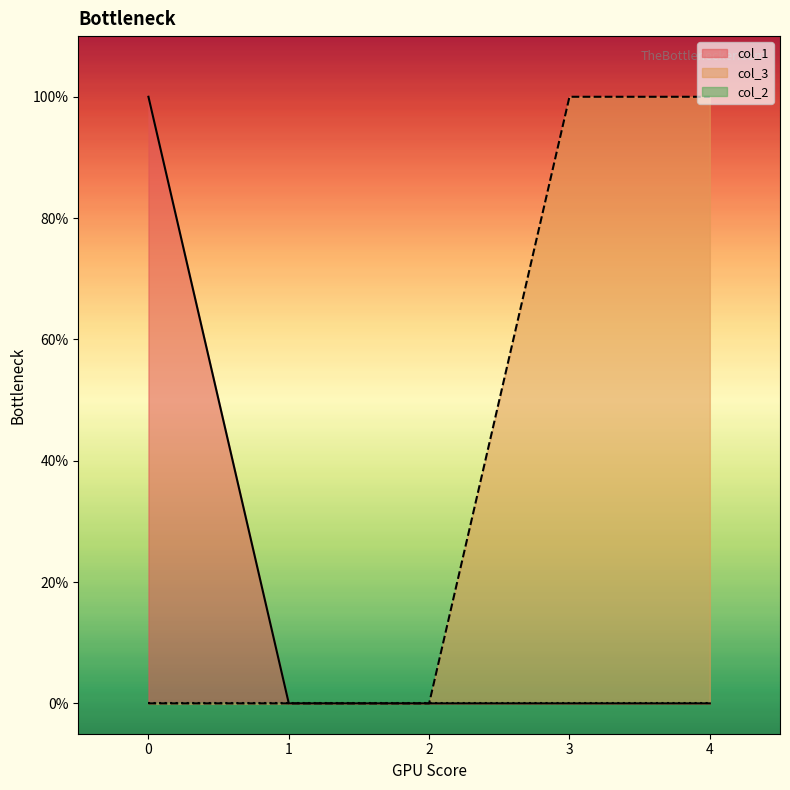

Reading right to left, list all the values displayed in this chart.

col_1: 0	0	0	0	1
col_3: 1	1	0	0	0